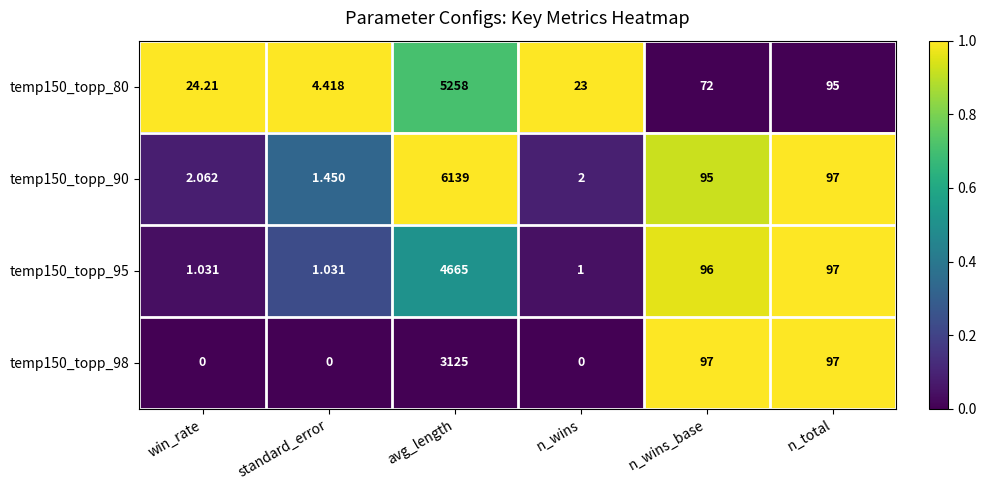

At which category is the sum across all series the highest?

avg_length